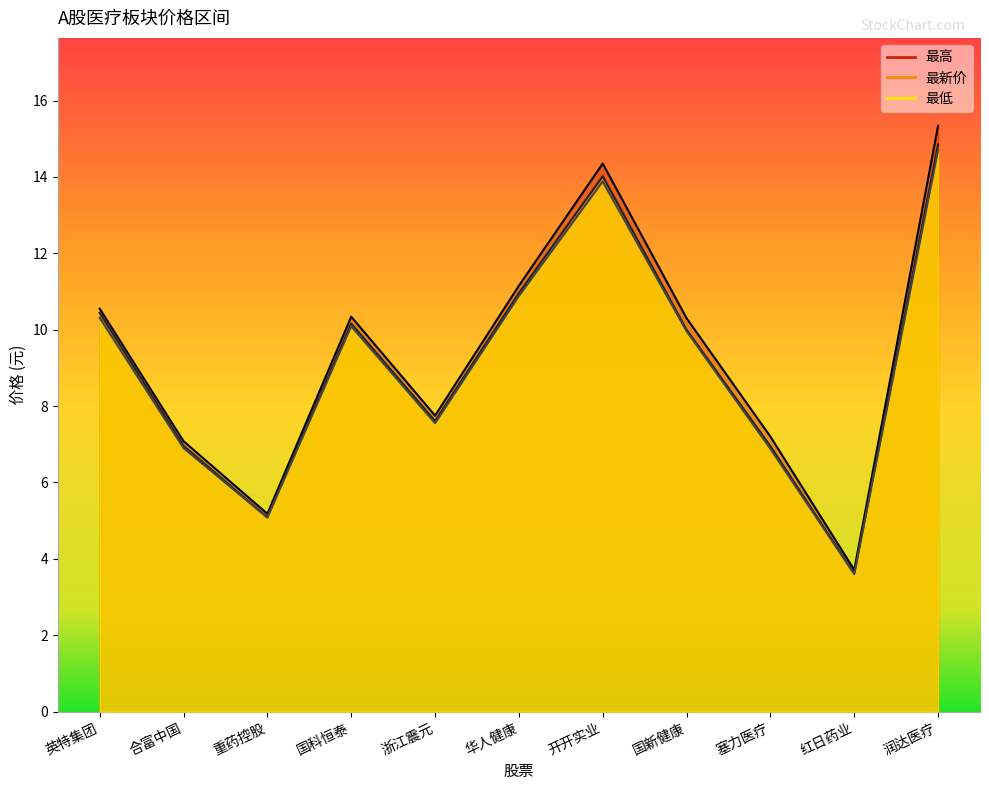

What is the value of the 最高 point at the 3rd from the left?

5.2